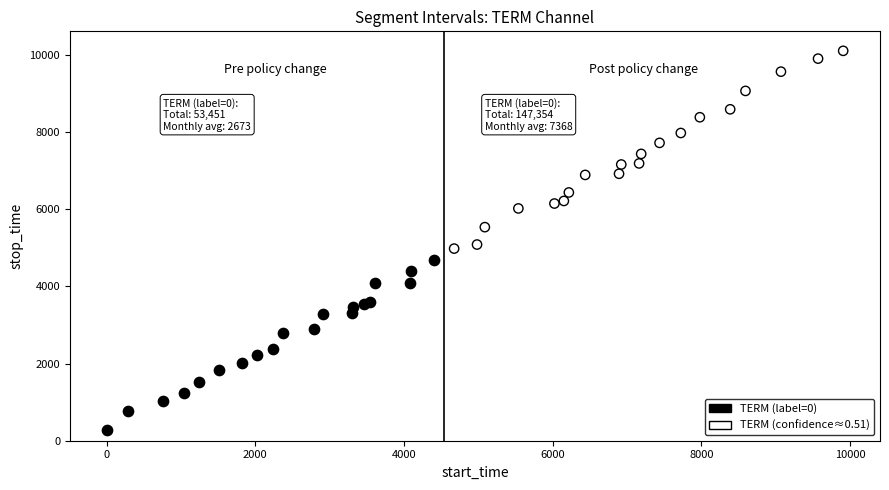

Which series reaches the minimum Y coordinate?

TERM (label=0)